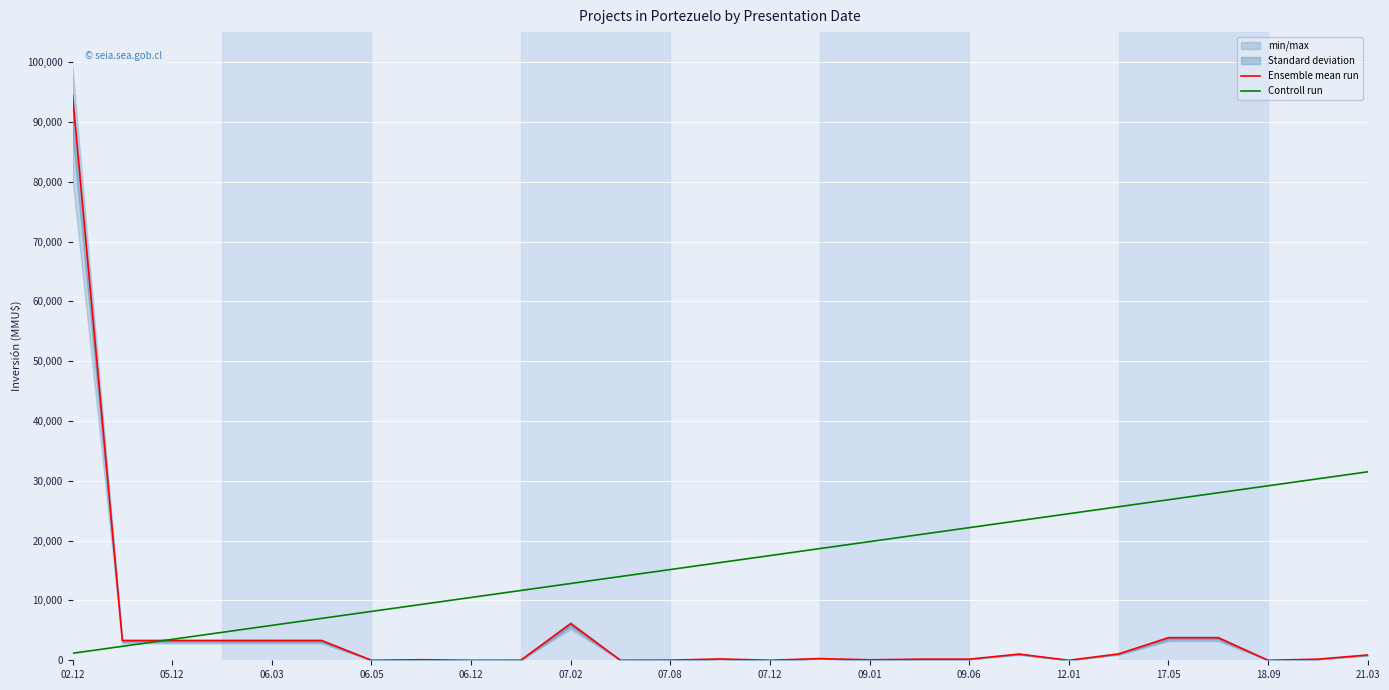

What is the difference between the maximum and minimum values in the Controll run series?

30333.3